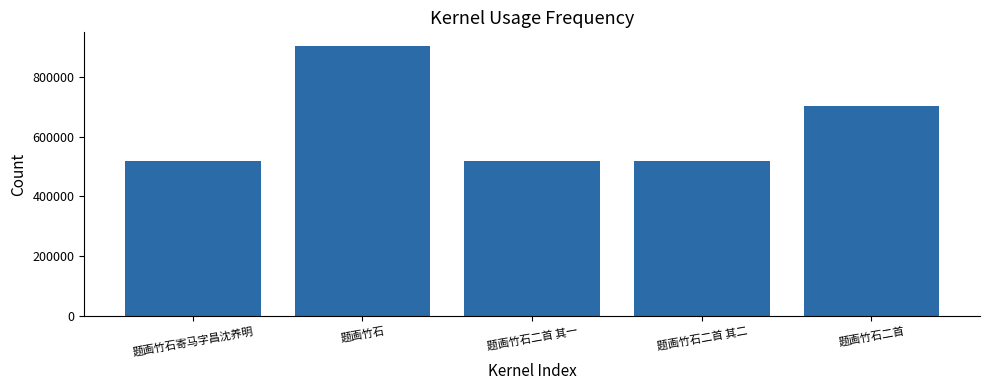

How many data points are less than 517204?

2